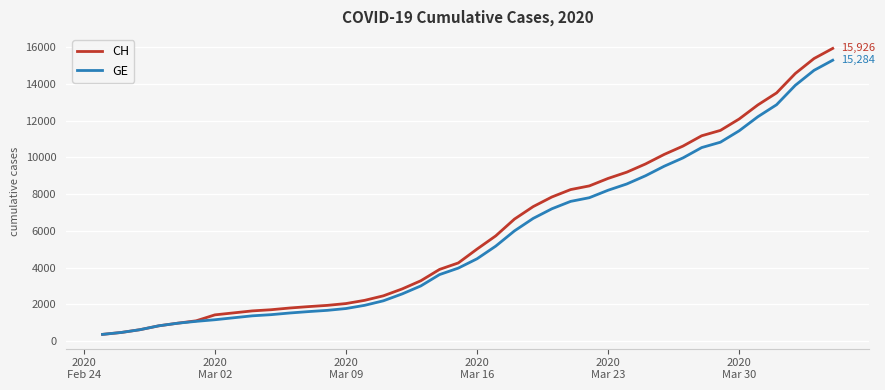

Which series has the largest range (max minus min)?

CH